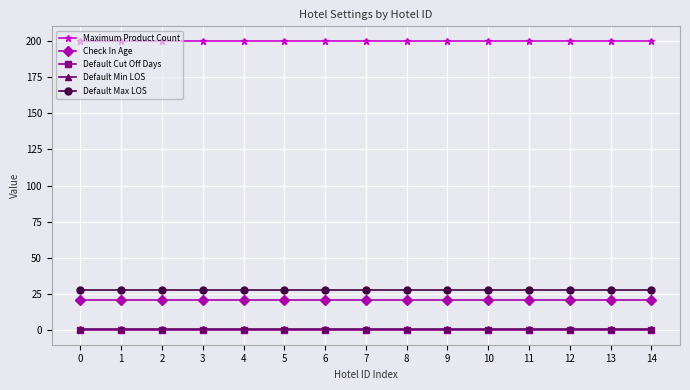

True or false: Maximum Product Count has a value of 200 at 14.

True